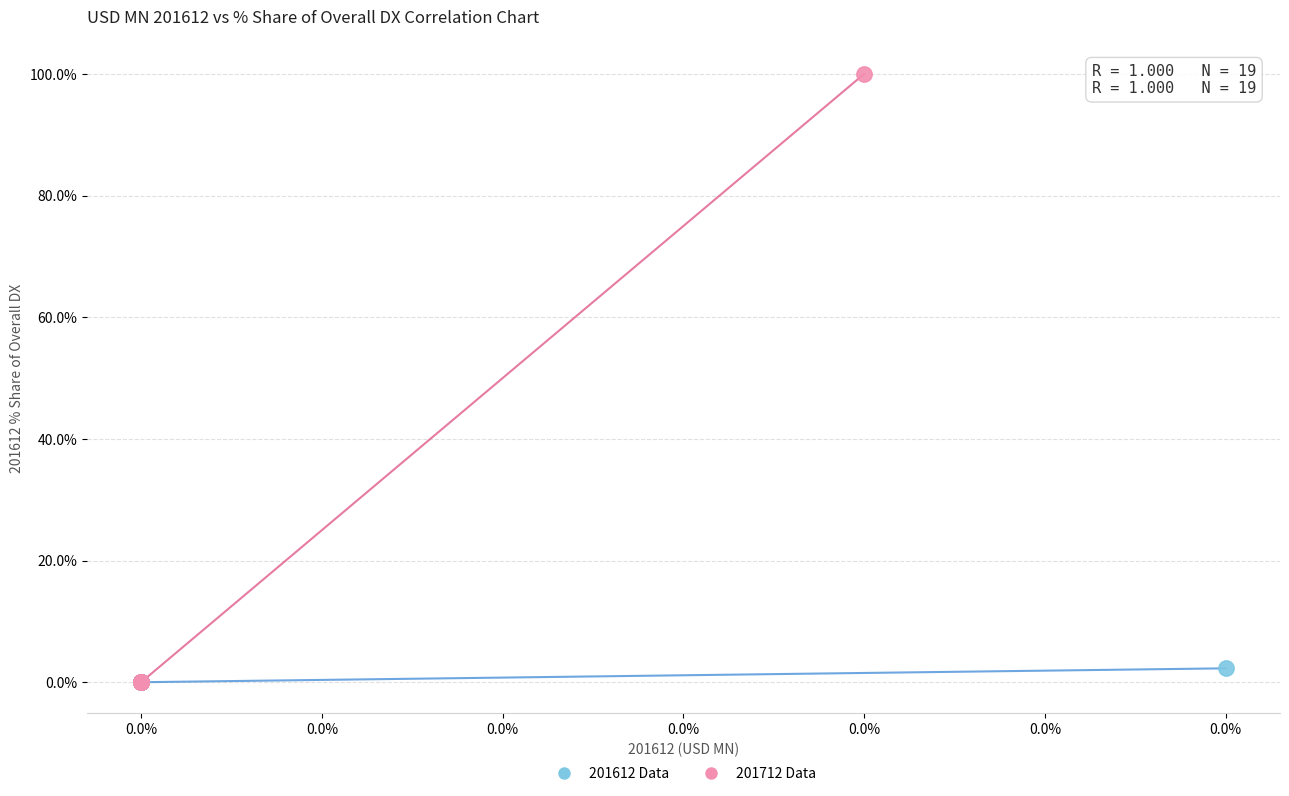

Which series reaches the maximum Y coordinate?

201712 Data